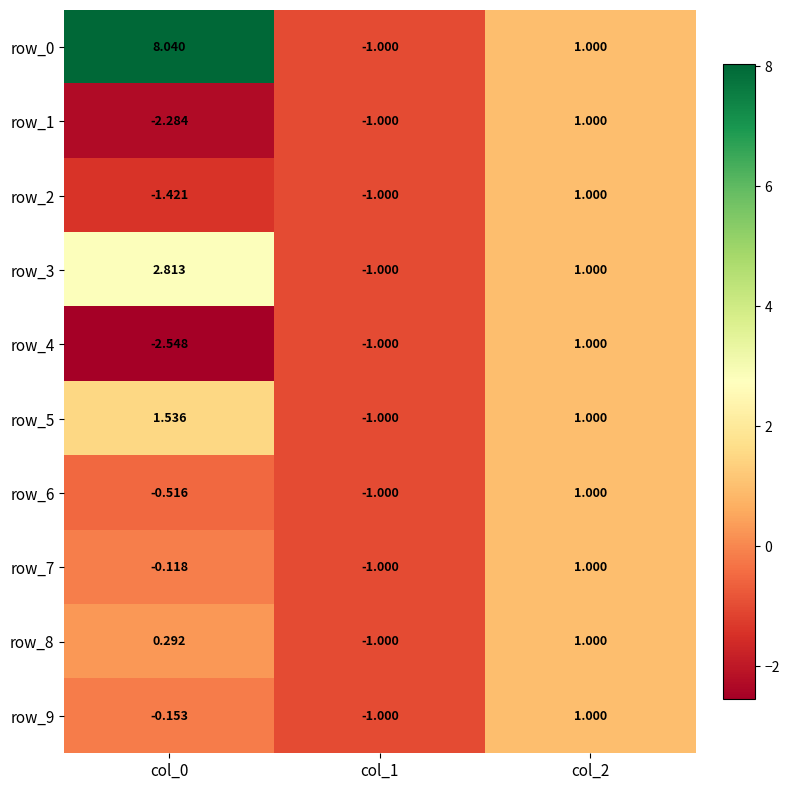

List the series in order of their peak value, highest first.

row_0, row_3, row_5, row_1, row_2, row_4, row_6, row_7, row_8, row_9